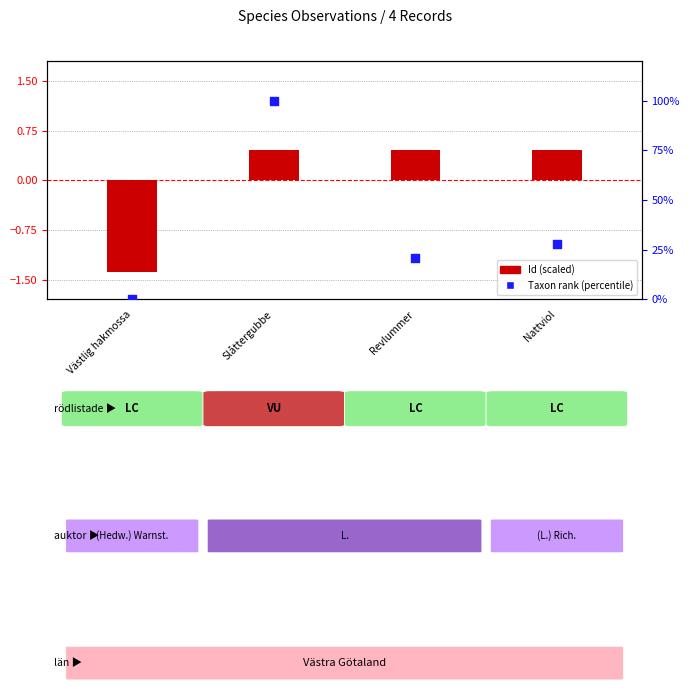

What are all the series names shown in the legend?

Id (scaled), Taxon rank (percentile)